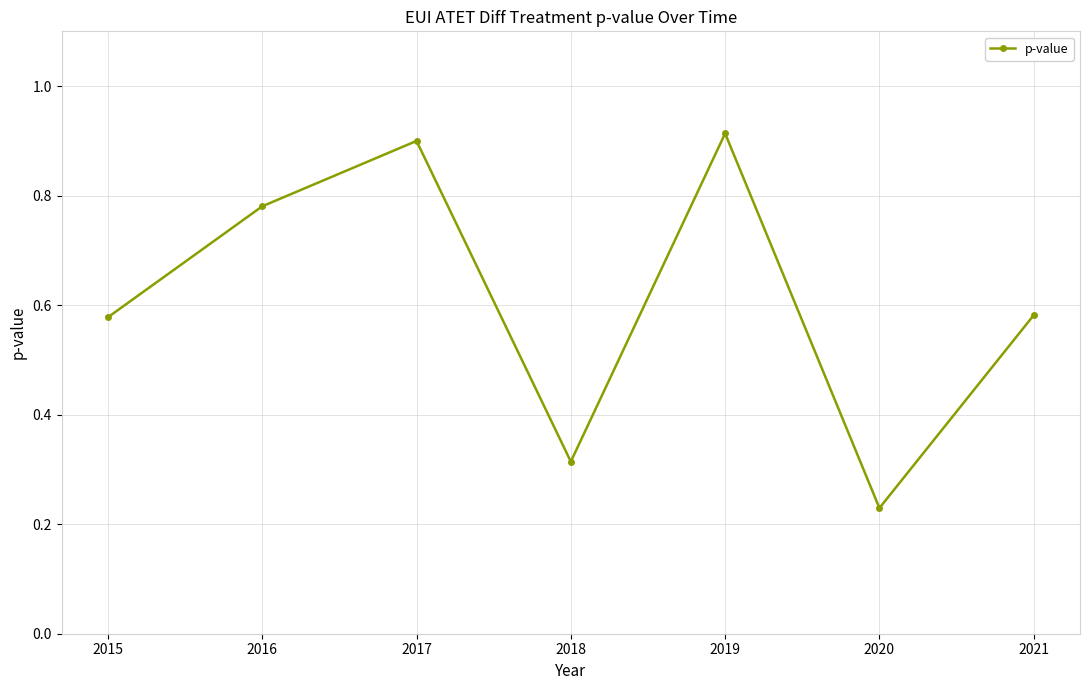

How many points are lower than both their immediate neighbors (excluding endpoints)?

2